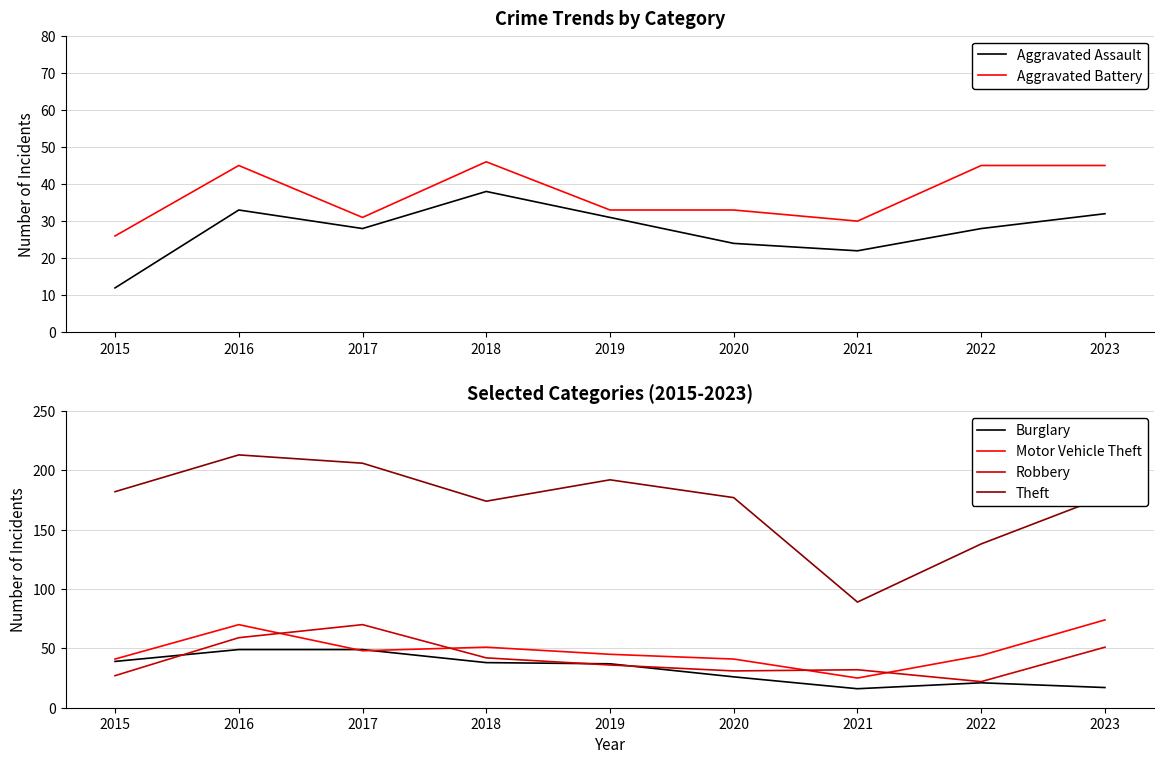

Which has a higher value, 2016 or 2022?

2016